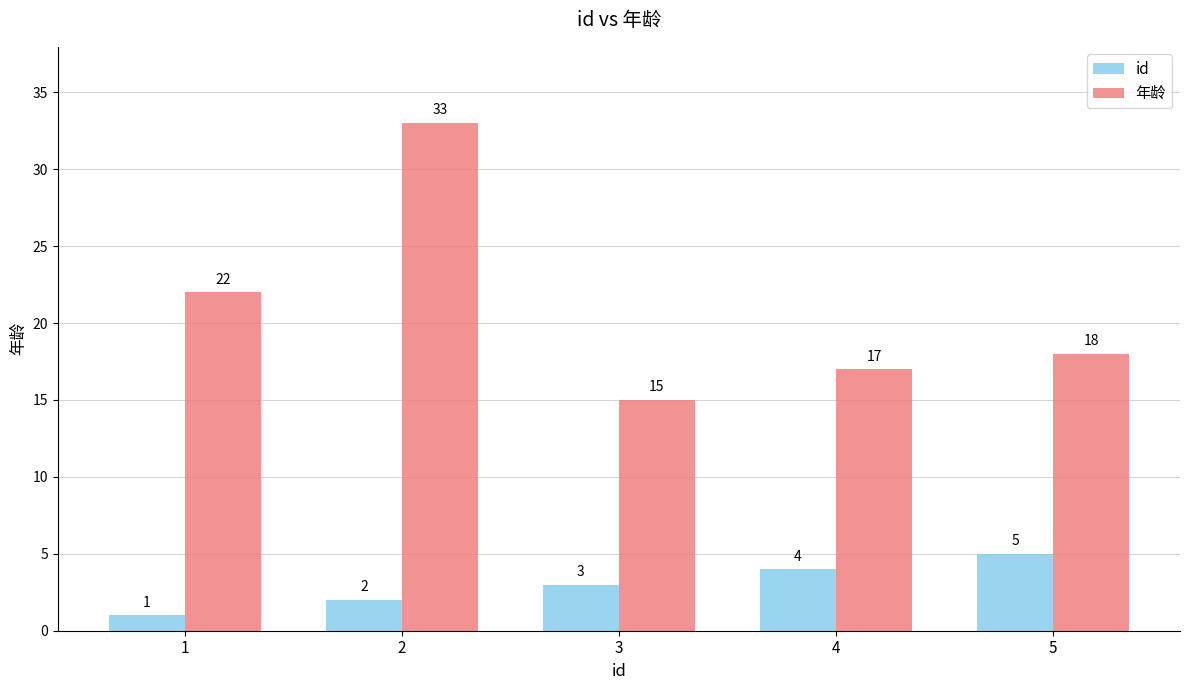

The value of 年龄 at 2 is 33. True or false?

True